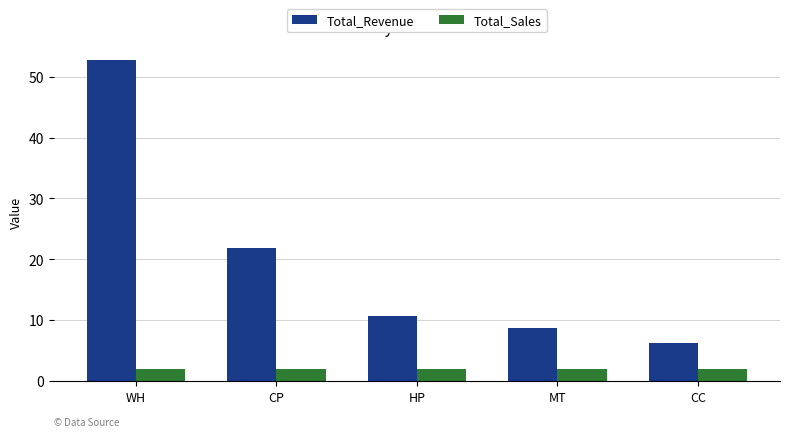

What is the total value across all series at CP?

23.8